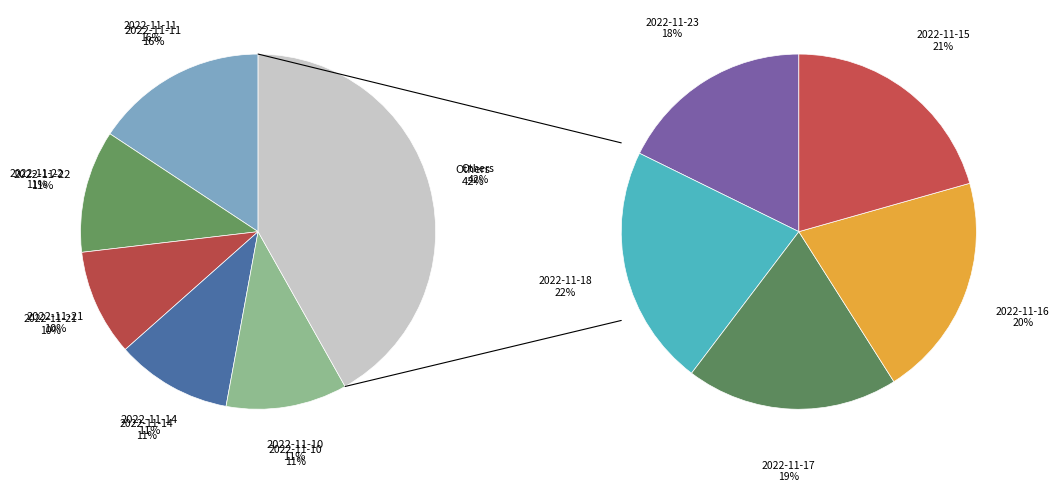

How many slices are in this pie chart?

10